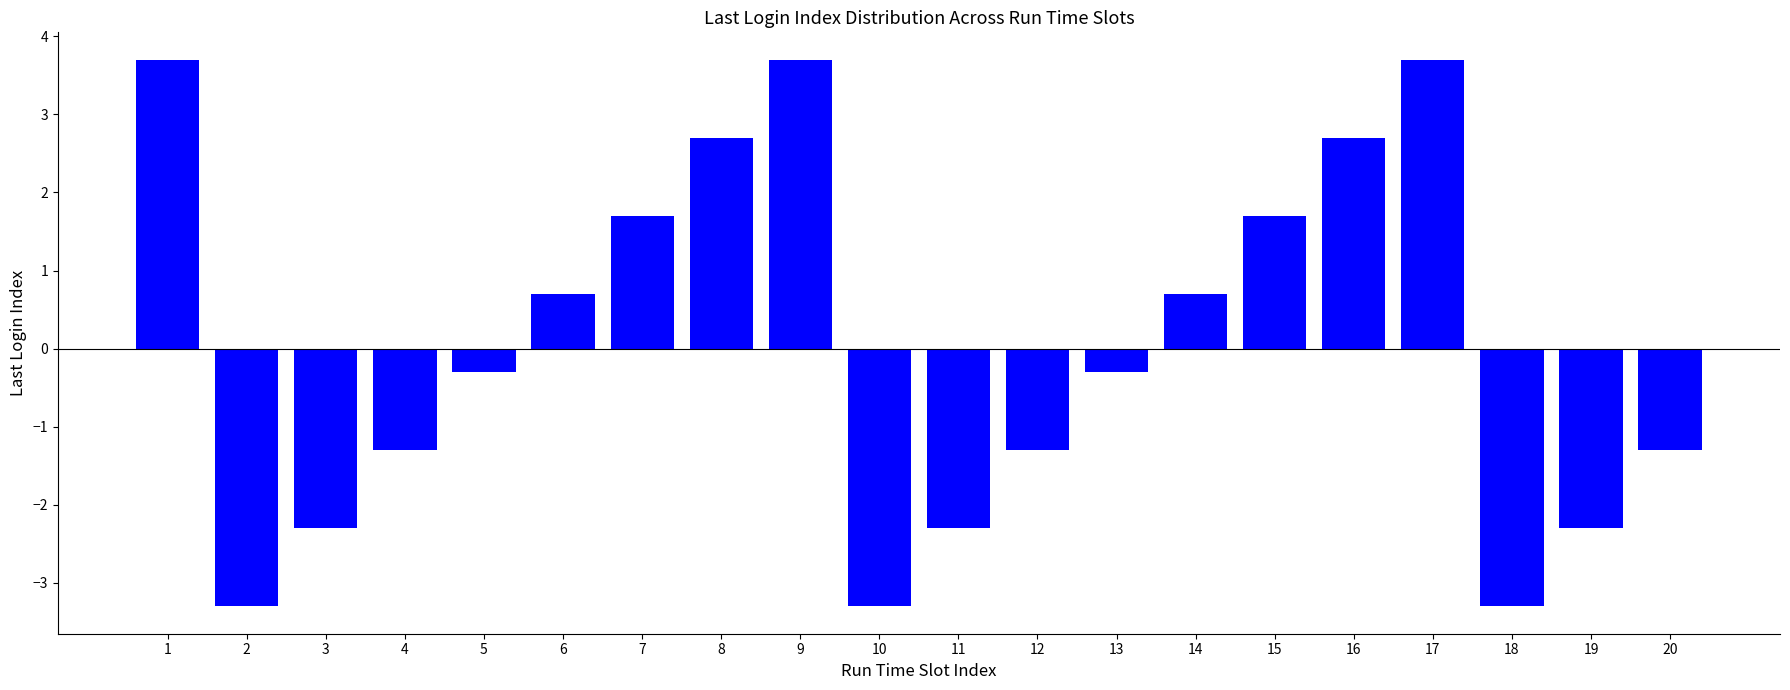

What is the sum of the values at 2 and 7?

-1.6